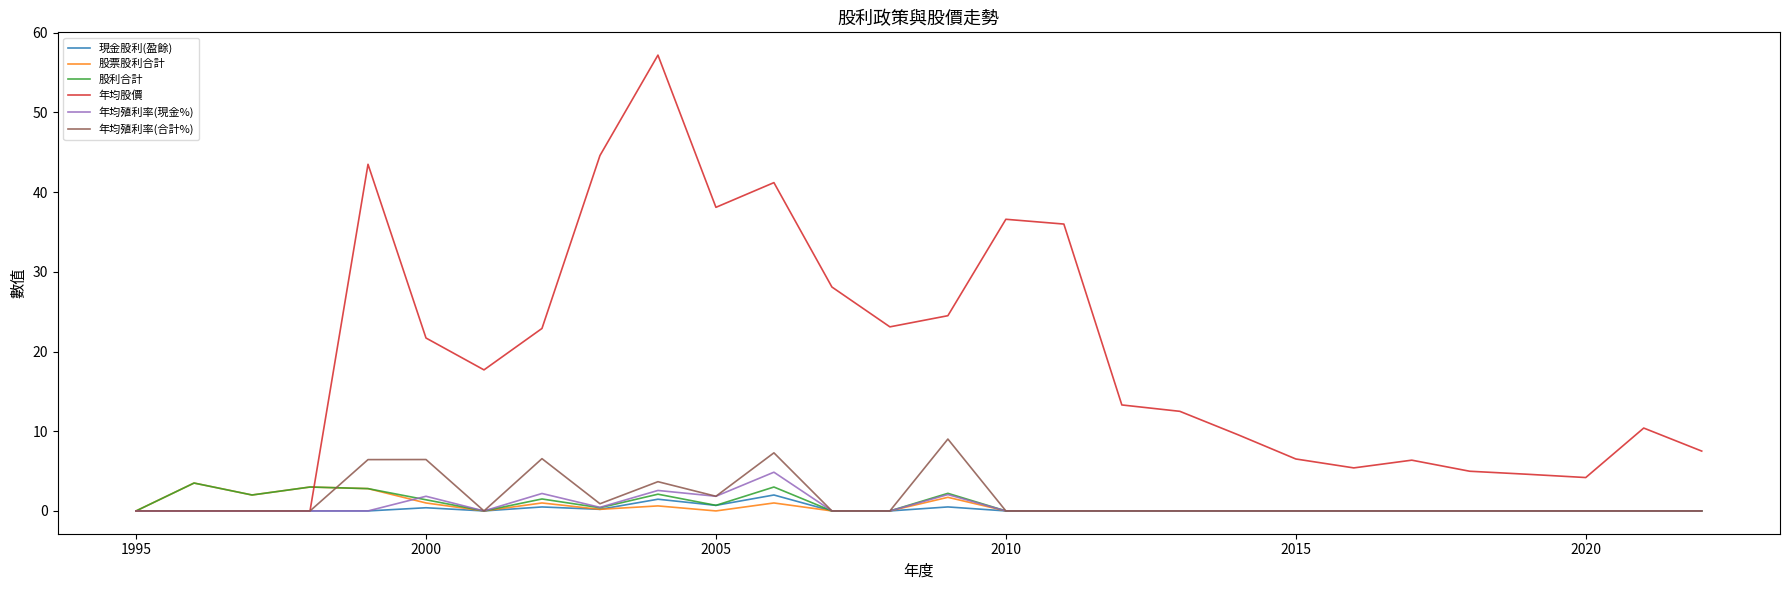

What is the maximum value for 股利合計?

3.5